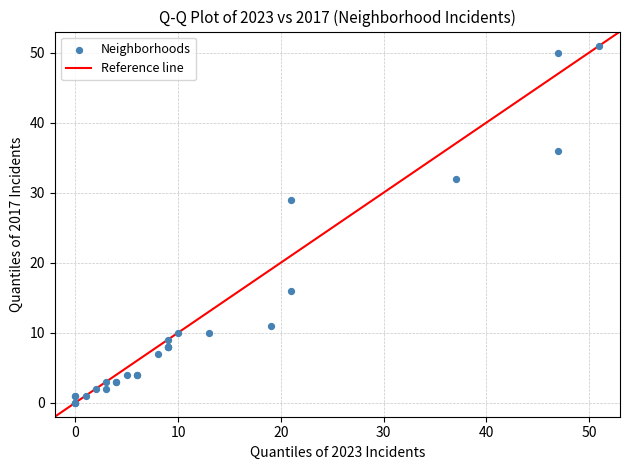

What Y value in the scatter plot is closest to 25?

29